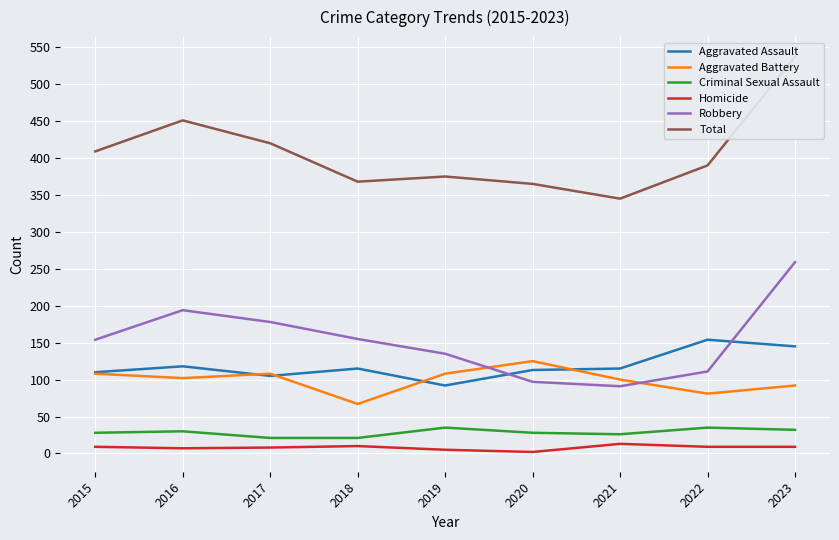

What is the value of the Robbery point at the 3rd from the left?

178